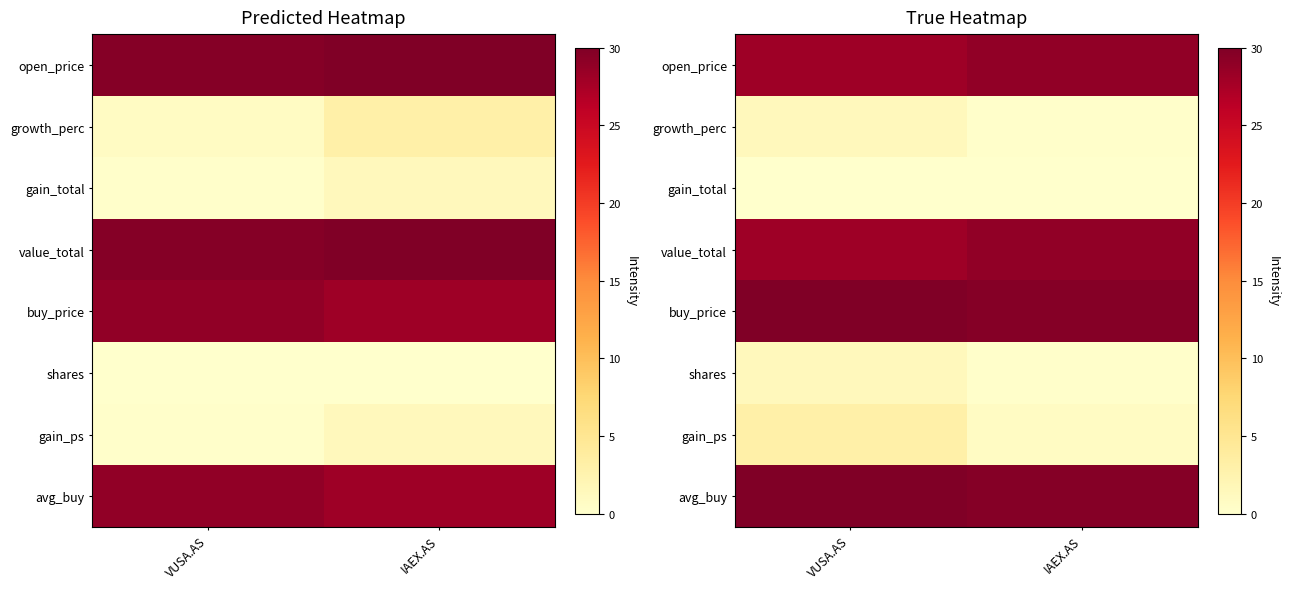

Is the value of shares at IAEX.AS greater than the value of avg_buy at IAEX.AS?

No